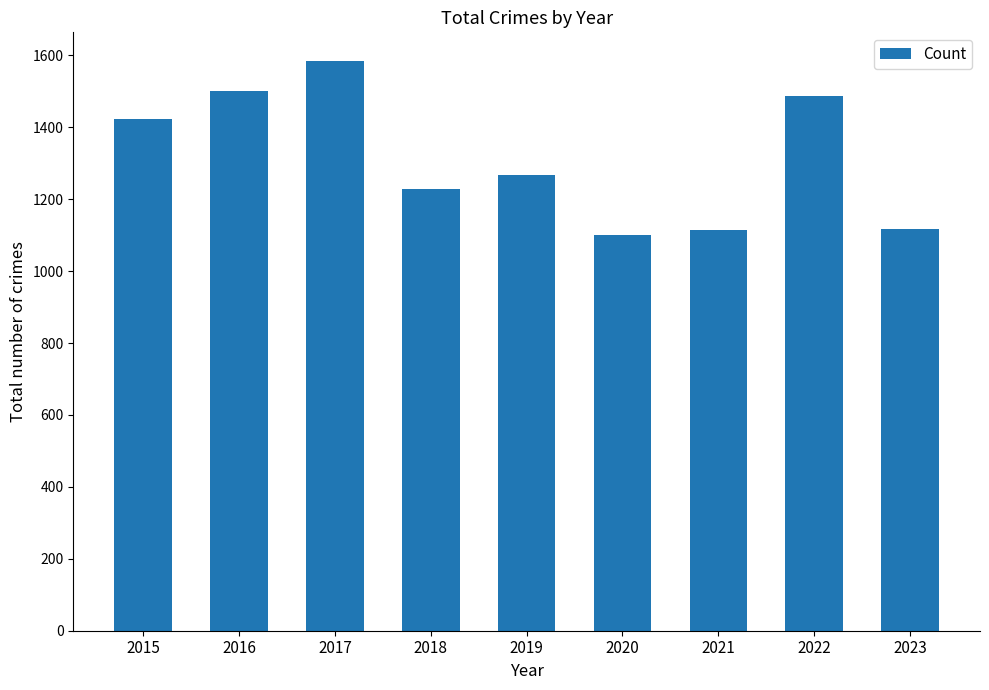

What is the ratio of the value at 2023 to the value at 2019?

0.9